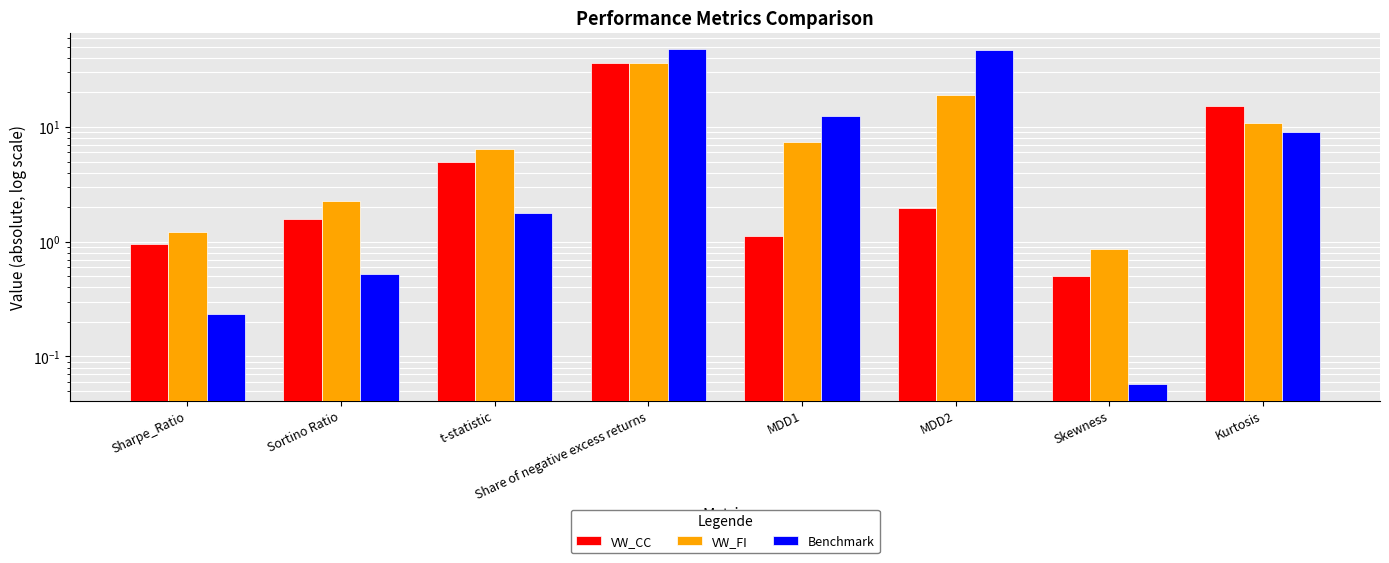

Which series has the widest spread of values?

Benchmark